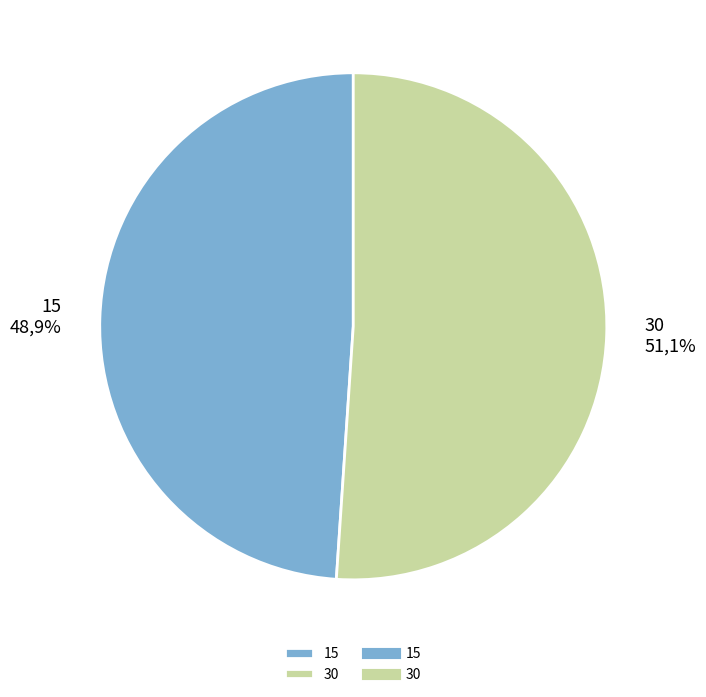

Count the number of slices in the pie.

2